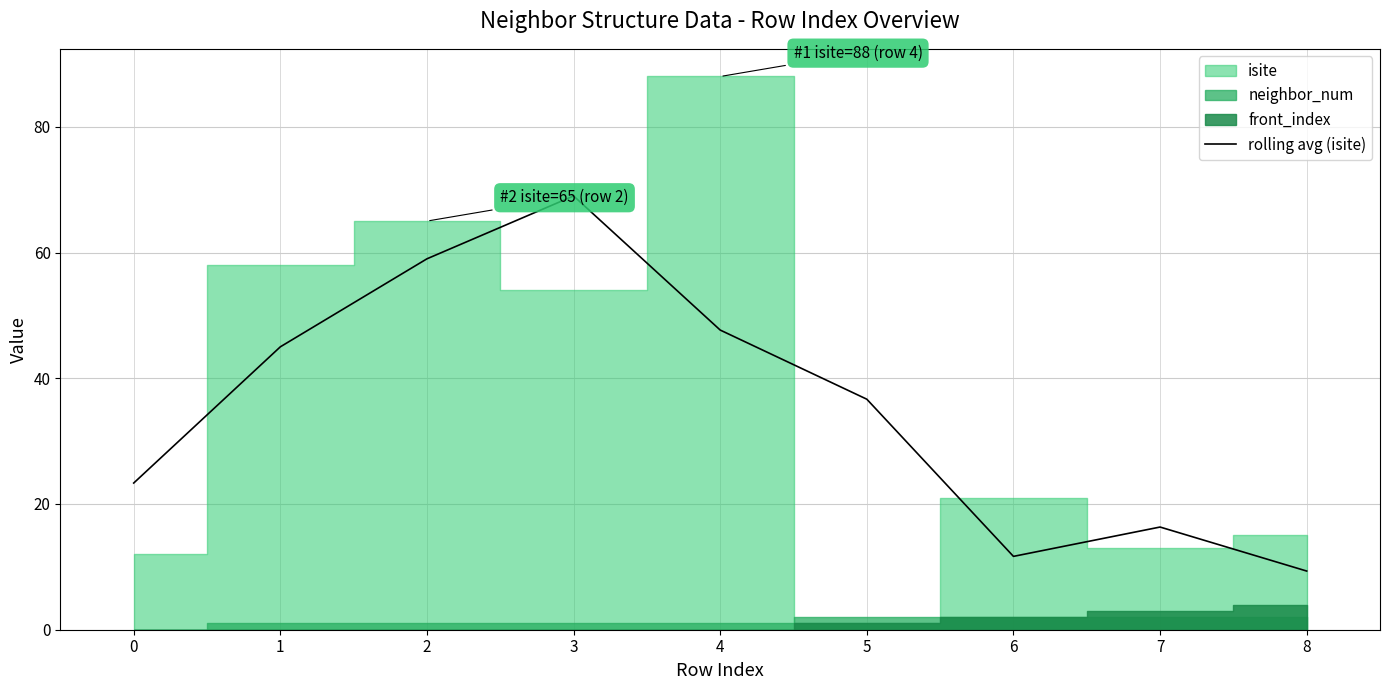

How many data points are less than 36?

4